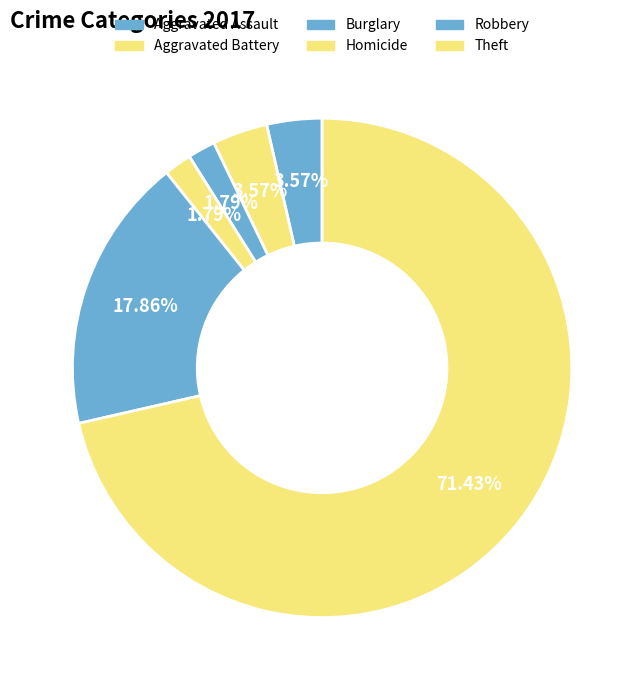

What is the total percentage of Burglary and Robbery?

19.6%